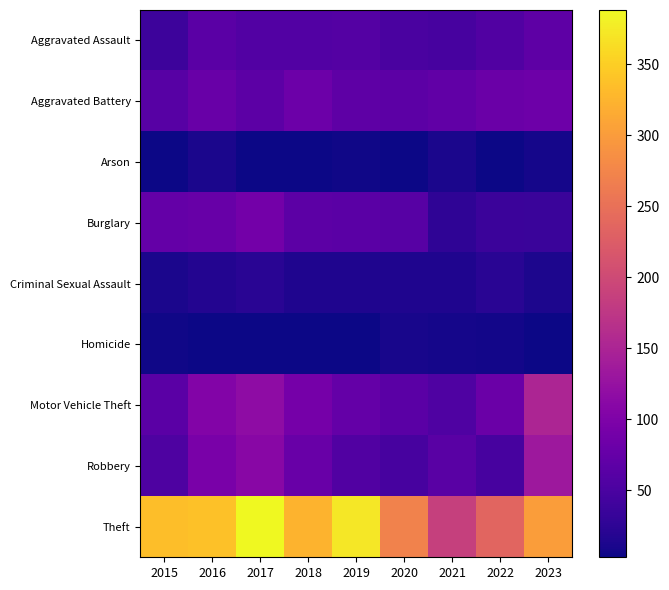

What is the total value across all series at 2018?

722